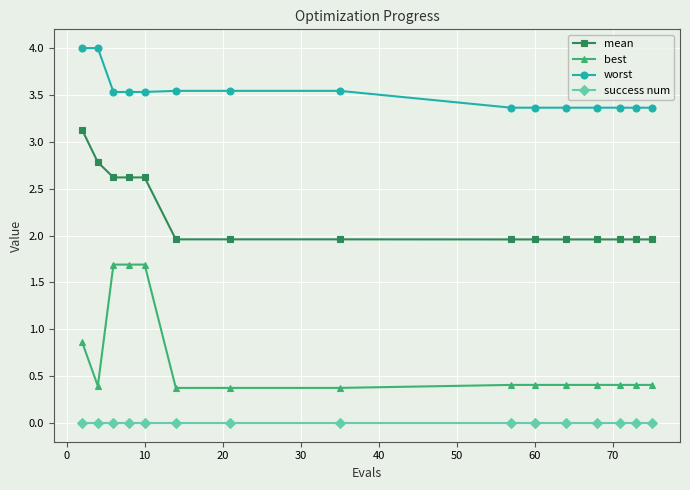

How many lines are shown in the chart?

4